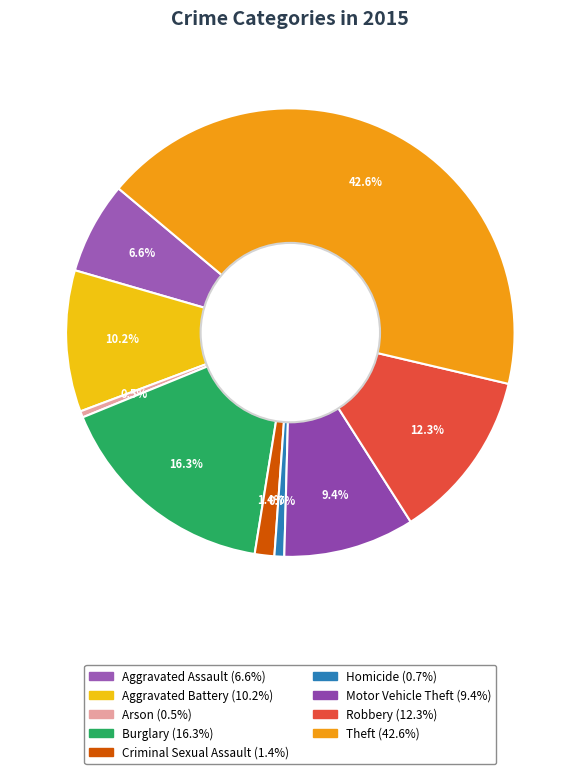

Is it true that Homicide is 1% of the pie?

True